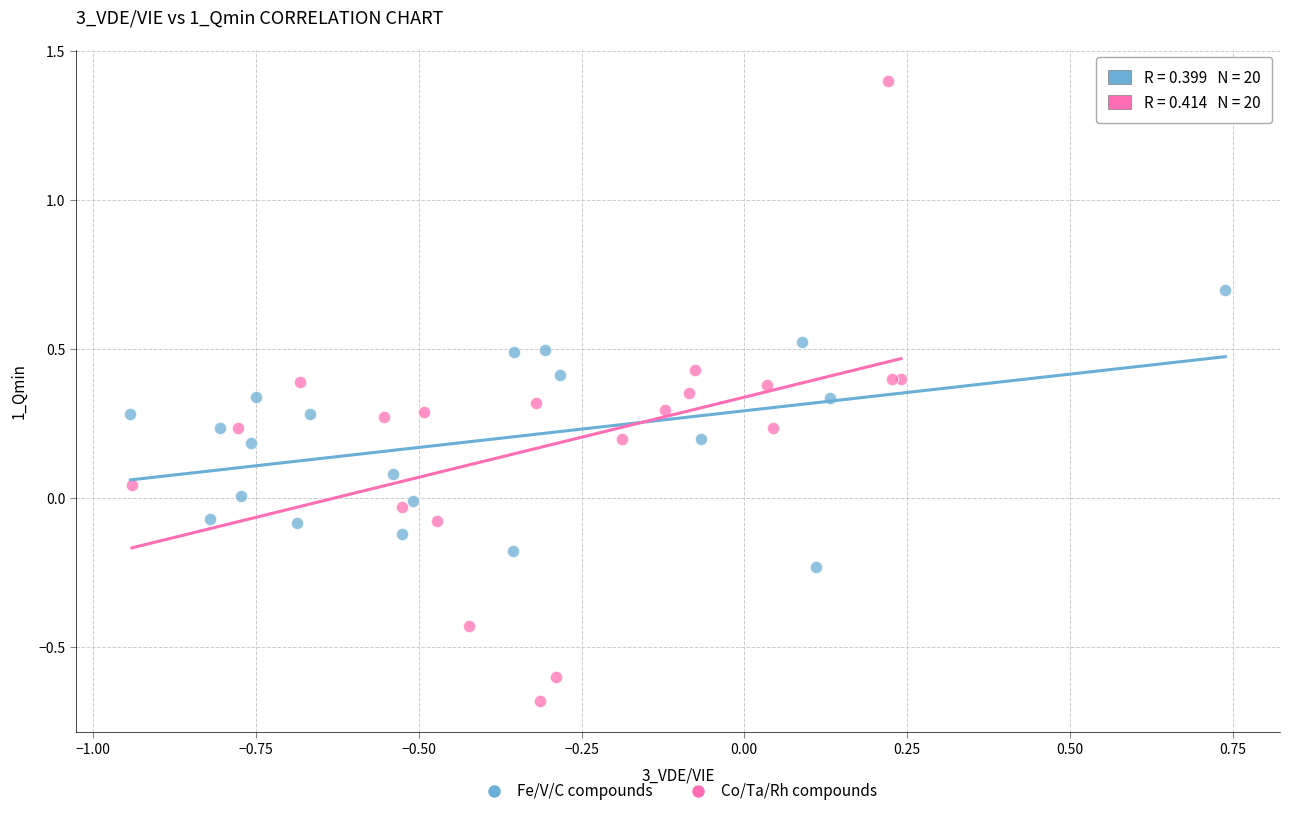

Which series reaches the minimum Y coordinate?

Co/Ta/Rh compounds